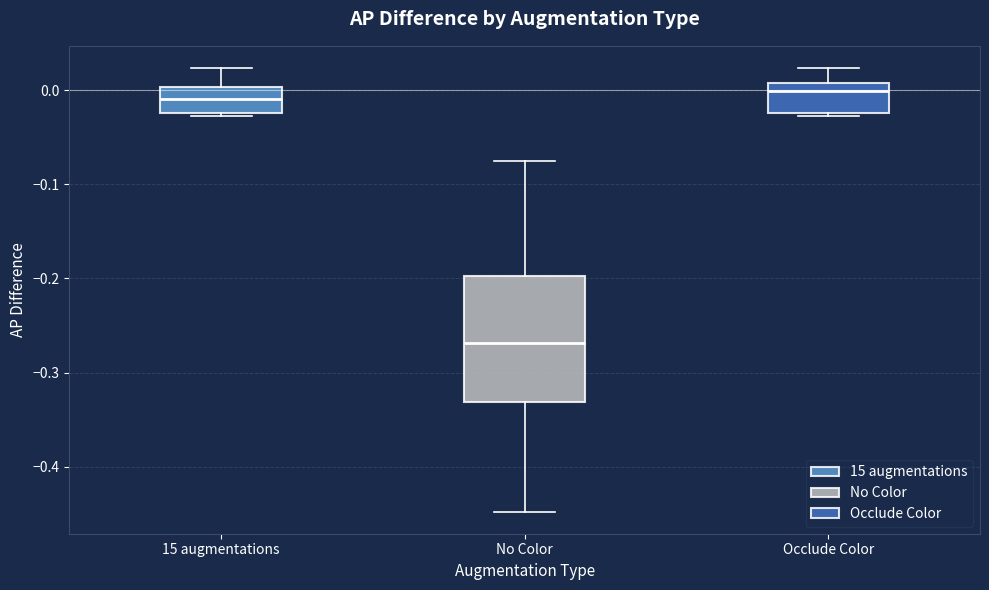

Reading left to right, read every box against the y-axis: the position of its median line, the range the box covers, and the ends of its whiskers. The values are not printed on the chart, so give them approximately, as read against the axis.

15 augmentations: median -0.01, box -0.02 to 0.00, whiskers -0.03 to 0.02
No Color: median -0.27, box -0.33 to -0.20, whiskers -0.45 to -0.08
Occlude Color: median 0.00, box -0.02 to 0.01, whiskers -0.03 to 0.02